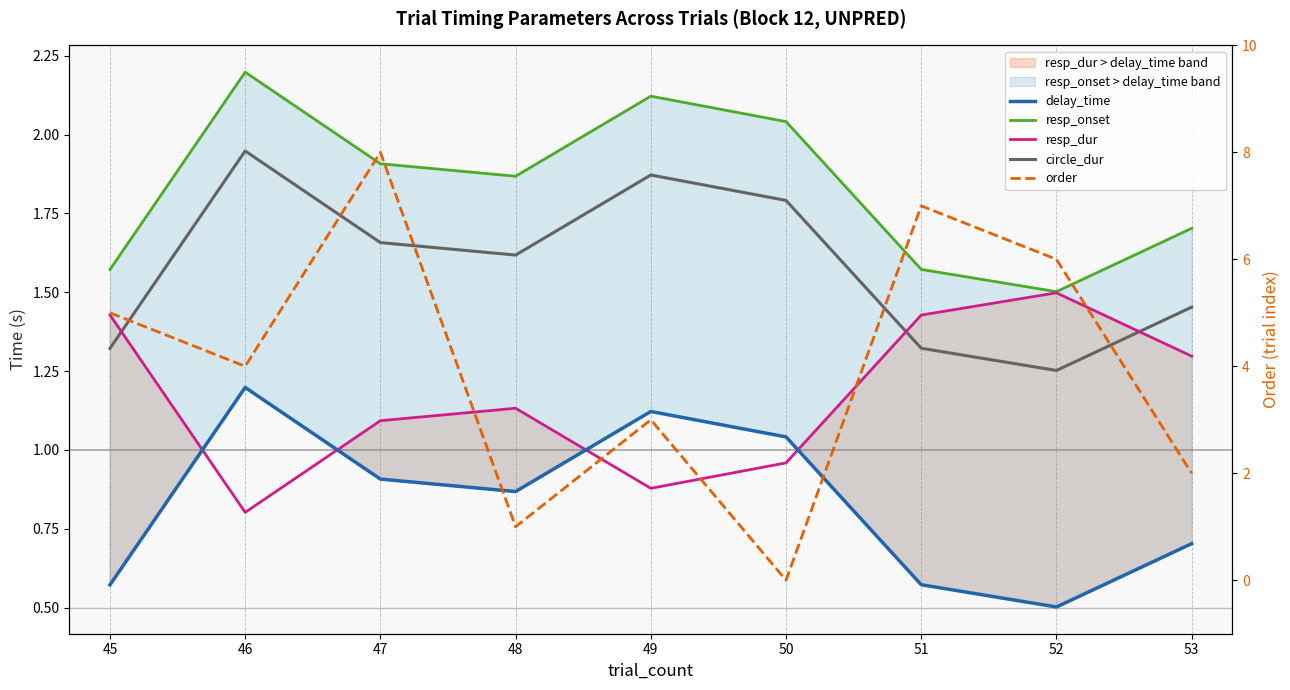

Which series has the largest total across all categories?

order